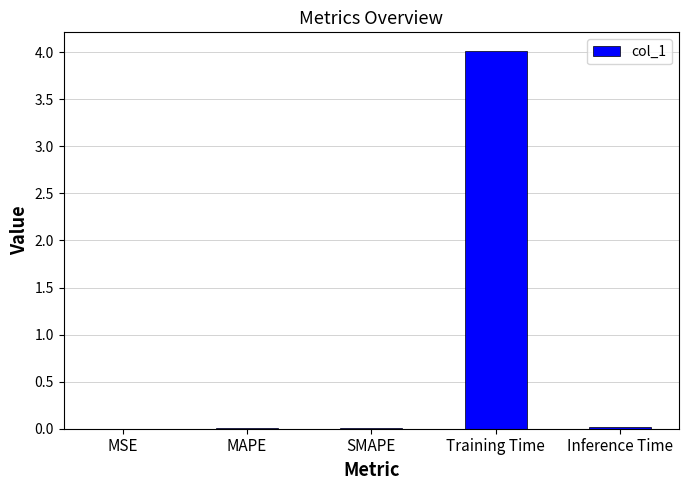

Are the bars horizontal?

No